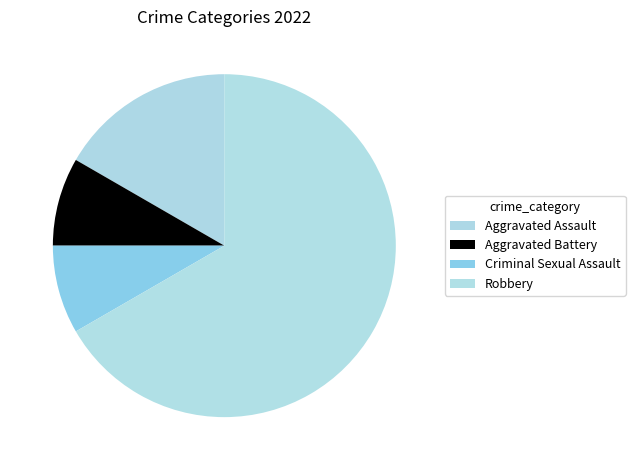

True or false: Aggravated Battery accounts for 8% of the total.

True